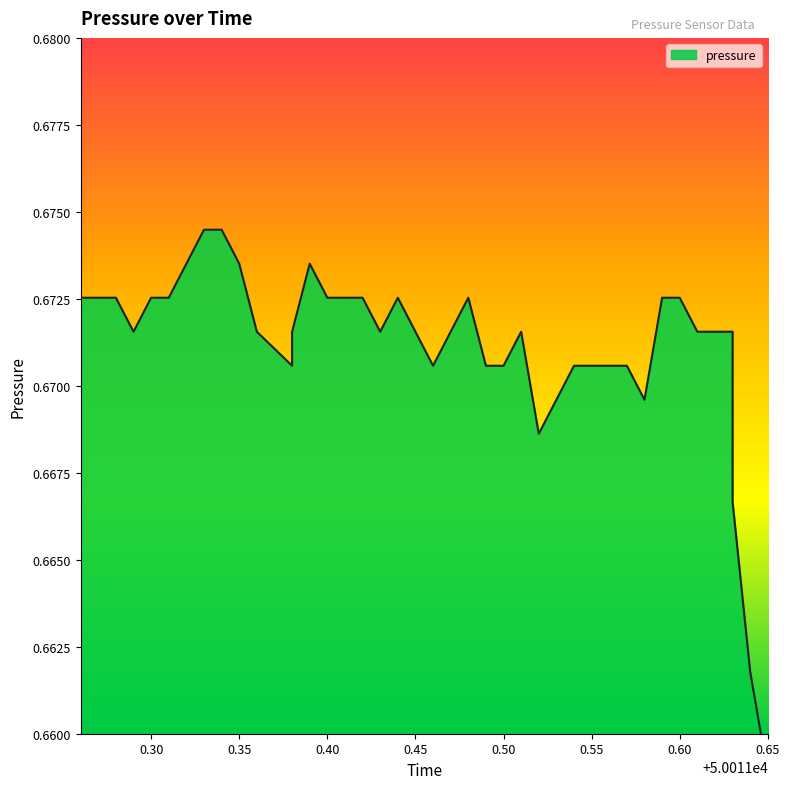

List the labels in order of value, largest first.

50011.33, 50011.34, 50011.32, 50011.35, 50011.39, 50011.26, 50011.27, 50011.28, 50011.3, 50011.31, 50011.4, 50011.41, 50011.42, 50011.44, 50011.48, 50011.59, 50011.6, 50011.29, 50011.36, 50011.38, 50011.43, 50011.45, 50011.47, 50011.51, 50011.61, 50011.63, 50011.38, 50011.46, 50011.49, 50011.5, 50011.54, 50011.55, 50011.56, 50011.57, 50011.53, 50011.58, 50011.52, 50011.63, 50011.64, 50011.65